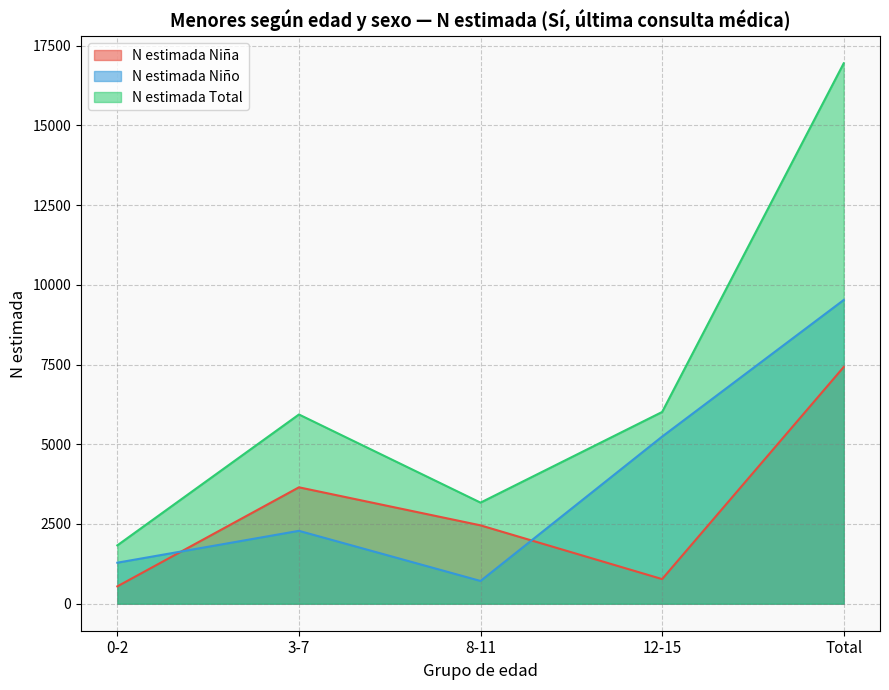

Which series has the largest total across all categories?

N estimada Total